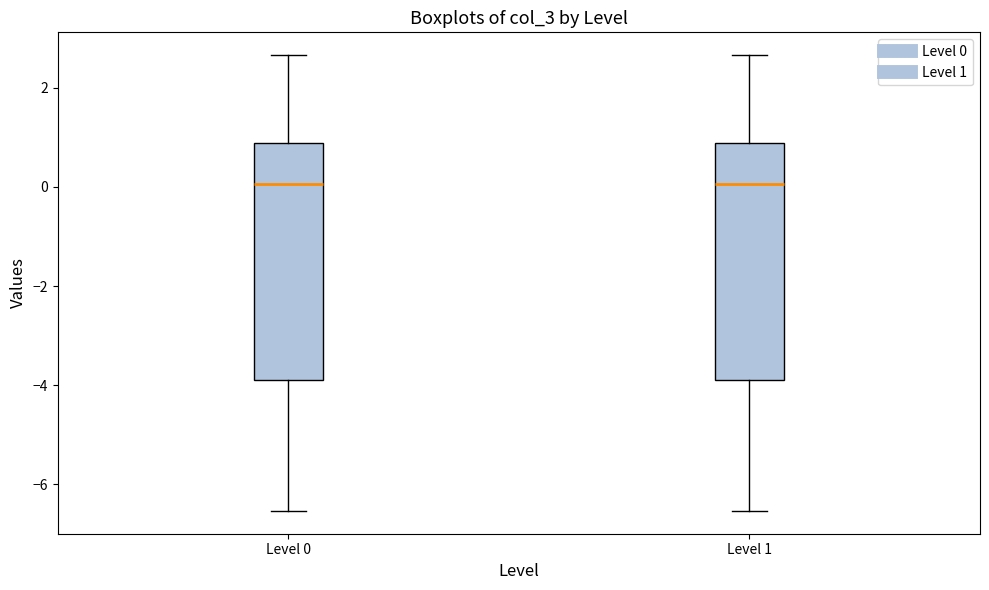

Where is the upper edge of the box for Level 1 on the y-axis? The values are not printed on the chart, so give them approximately, as read against the axis.

0.8